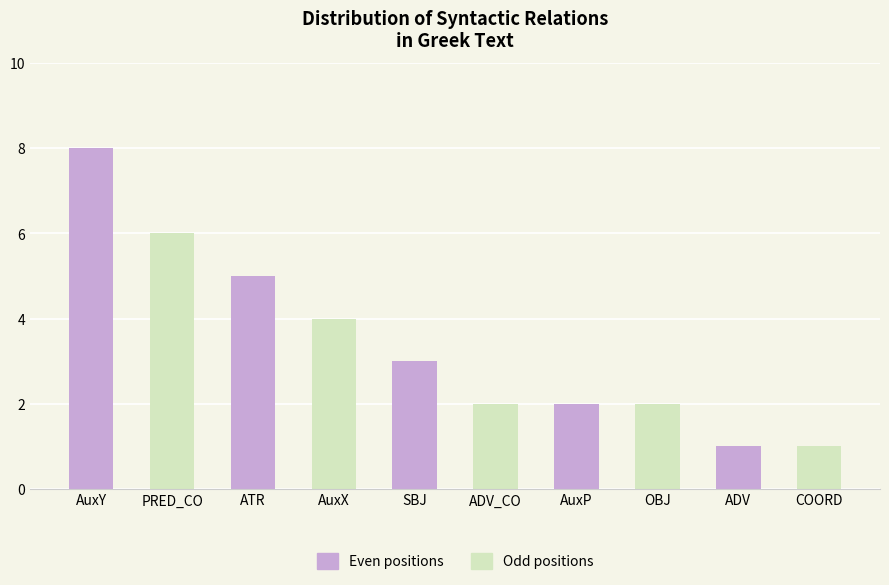

The chart shows a value of 2 at COORD. True or false?

False